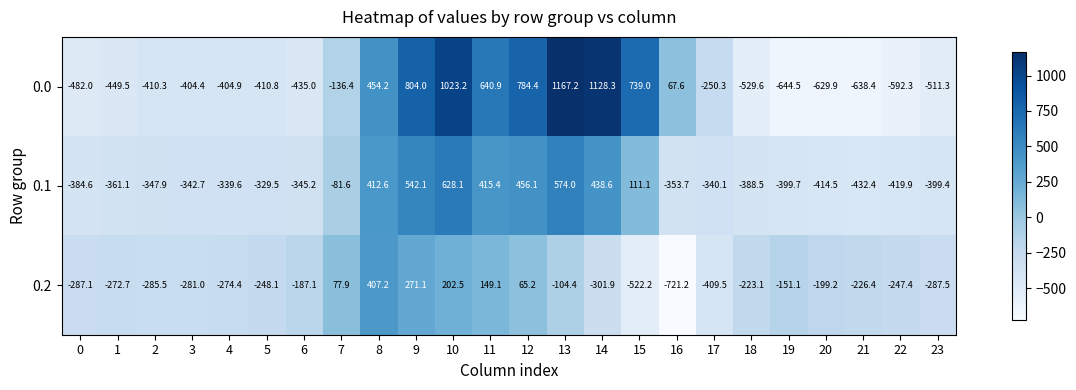

What is the approximate value of 0.0 at 16?

67.6